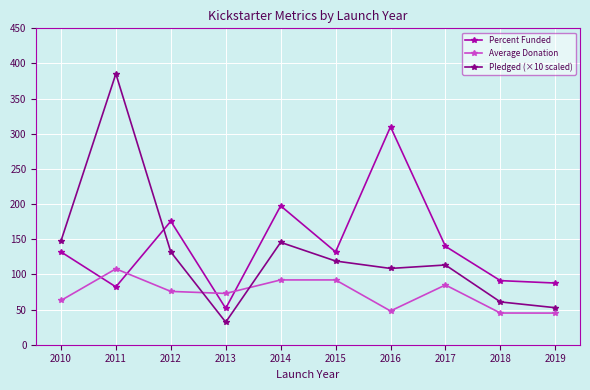

Between which two adjacent categories do Pledged (×10 scaled) and Average Donation first intersect?

2012 and 2013